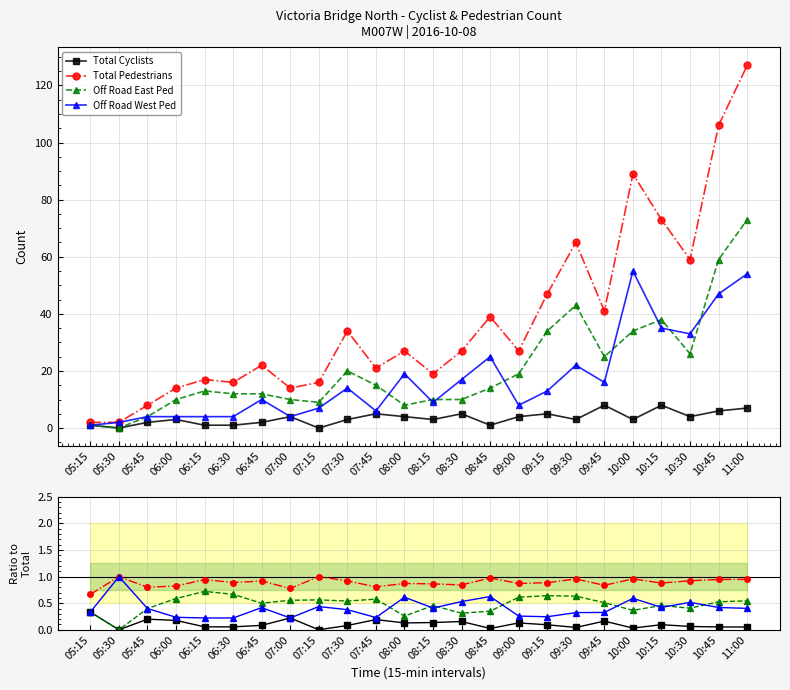

Is this an area chart (filled region under the line)?

No